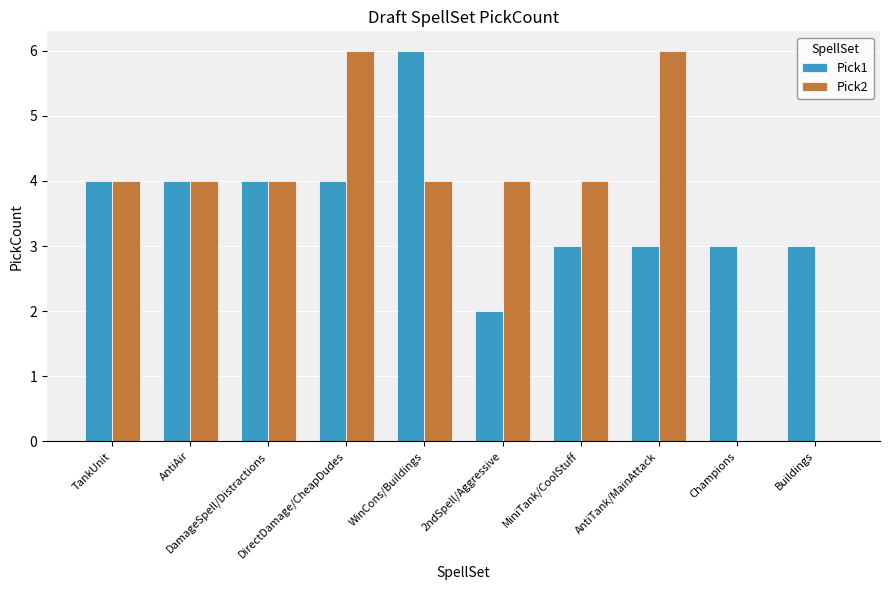

Count the number of data series in this chart.

2